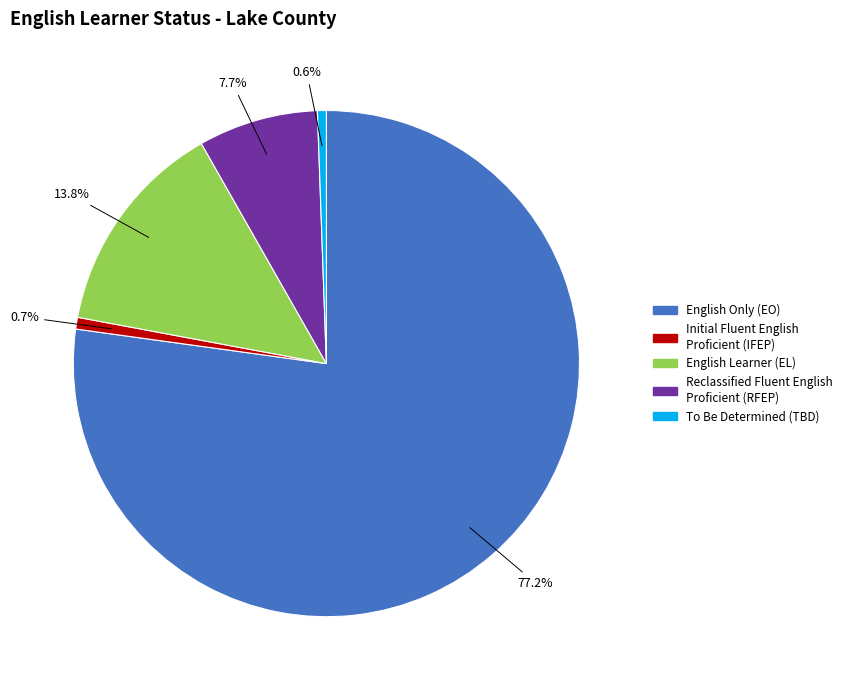

The English Only (EO) slice represents 86% of the pie. True or false?

False